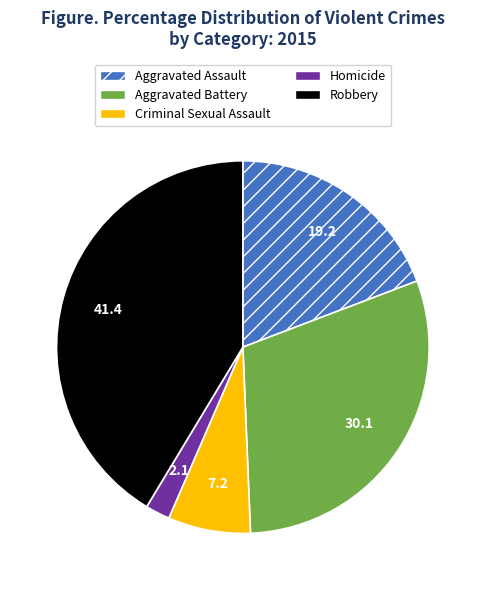

Rank the categories by value from highest to lowest.

Robbery, Aggravated Battery, Aggravated Assault, Criminal Sexual Assault, Homicide